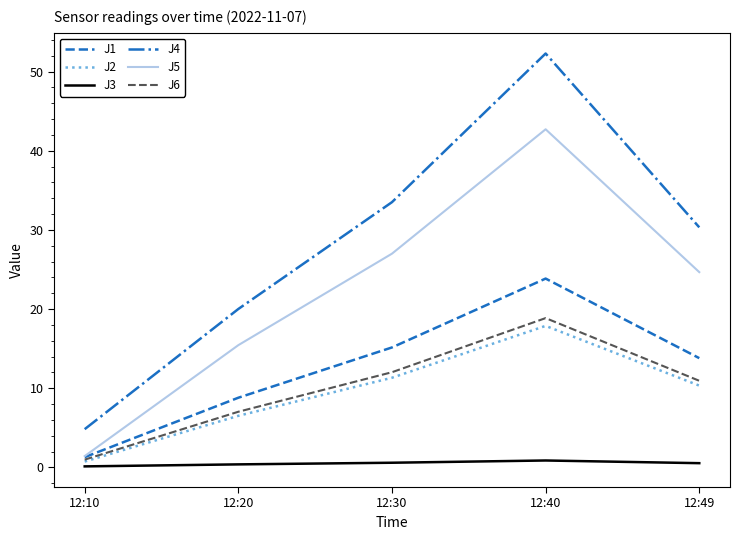

What is the difference between the highest and lowest values at 12:10?

4.7